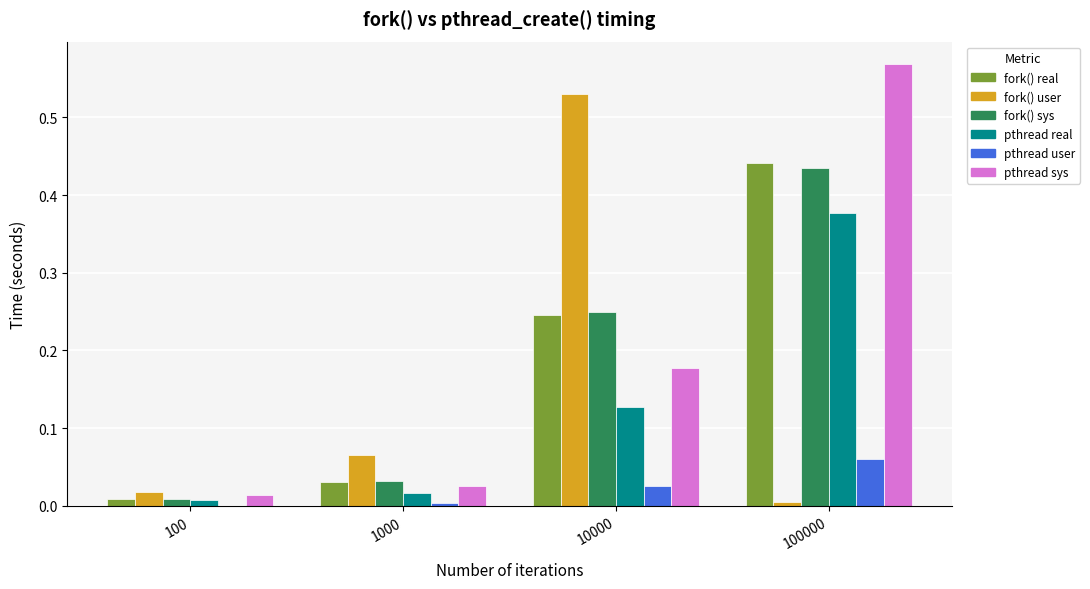

Are the bars horizontal?

No